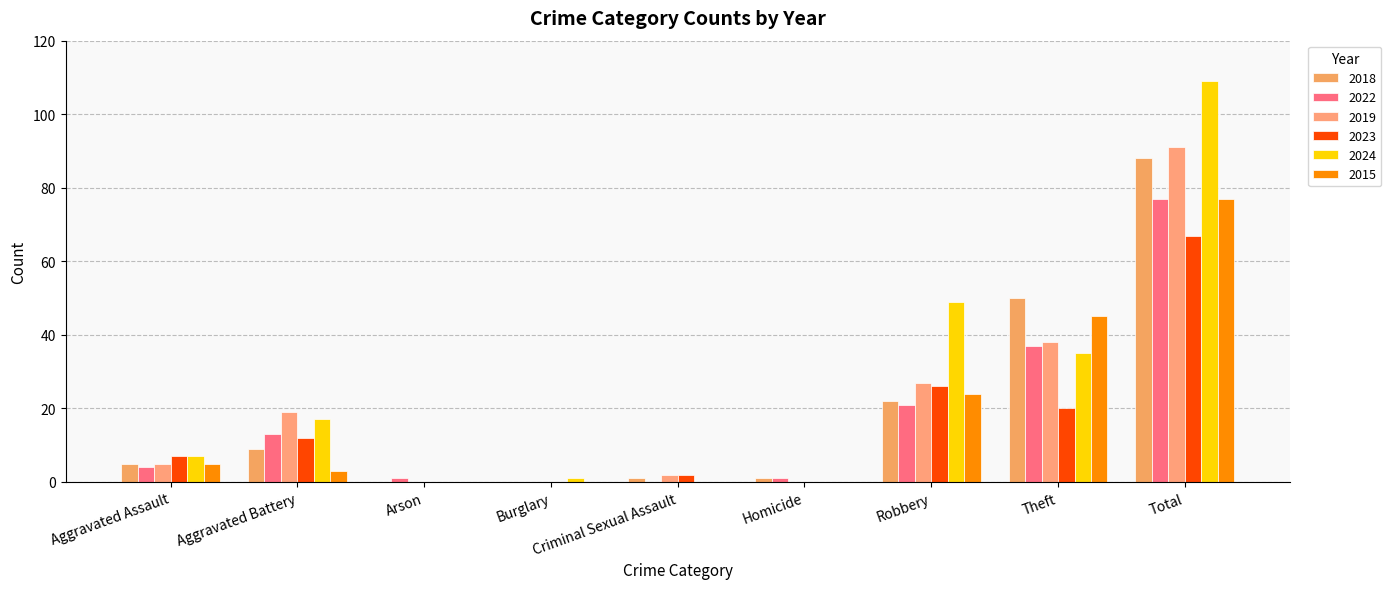

The value of 2018 at Theft is 50. True or false?

True